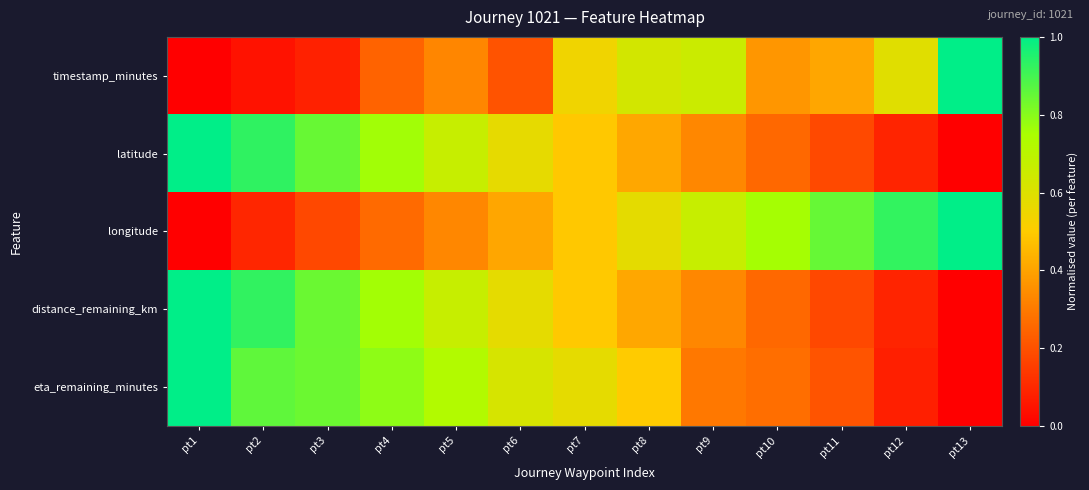

Reading left to right, what are all the values shown in this chart?

timestamp_minutes: pt1=0.0	pt2=0.0	pt3=0.1	pt4=0.2	pt5=0.3	pt6=0.2	pt7=0.5	pt8=0.6	pt9=0.7	pt10=0.4	pt11=0.4	pt12=0.6	pt13=1.0
latitude: pt1=1.0	pt2=0.9	pt3=0.8	pt4=0.8	pt5=0.7	pt6=0.6	pt7=0.5	pt8=0.4	pt9=0.3	pt10=0.3	pt11=0.2	pt12=0.1	pt13=0.0
longitude: pt1=0.0	pt2=0.1	pt3=0.2	pt4=0.3	pt5=0.3	pt6=0.4	pt7=0.5	pt8=0.6	pt9=0.7	pt10=0.8	pt11=0.8	pt12=0.9	pt13=1.0
distance_remaining_km: pt1=1.0	pt2=0.9	pt3=0.8	pt4=0.8	pt5=0.7	pt6=0.6	pt7=0.5	pt8=0.4	pt9=0.3	pt10=0.3	pt11=0.2	pt12=0.1	pt13=0.0
eta_remaining_minutes: pt1=1.0	pt2=0.9	pt3=0.8	pt4=0.8	pt5=0.7	pt6=0.6	pt7=0.6	pt8=0.5	pt9=0.3	pt10=0.3	pt11=0.2	pt12=0.1	pt13=0.0